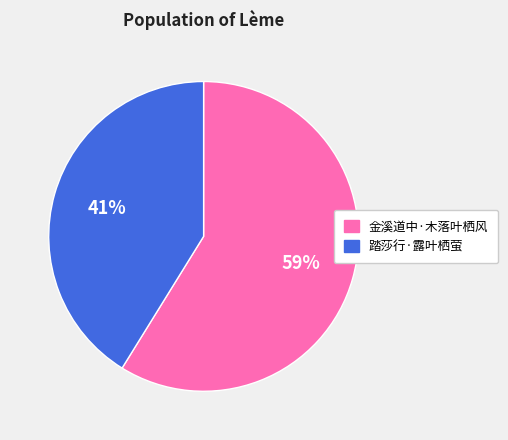

How many slices are in this pie chart?

2